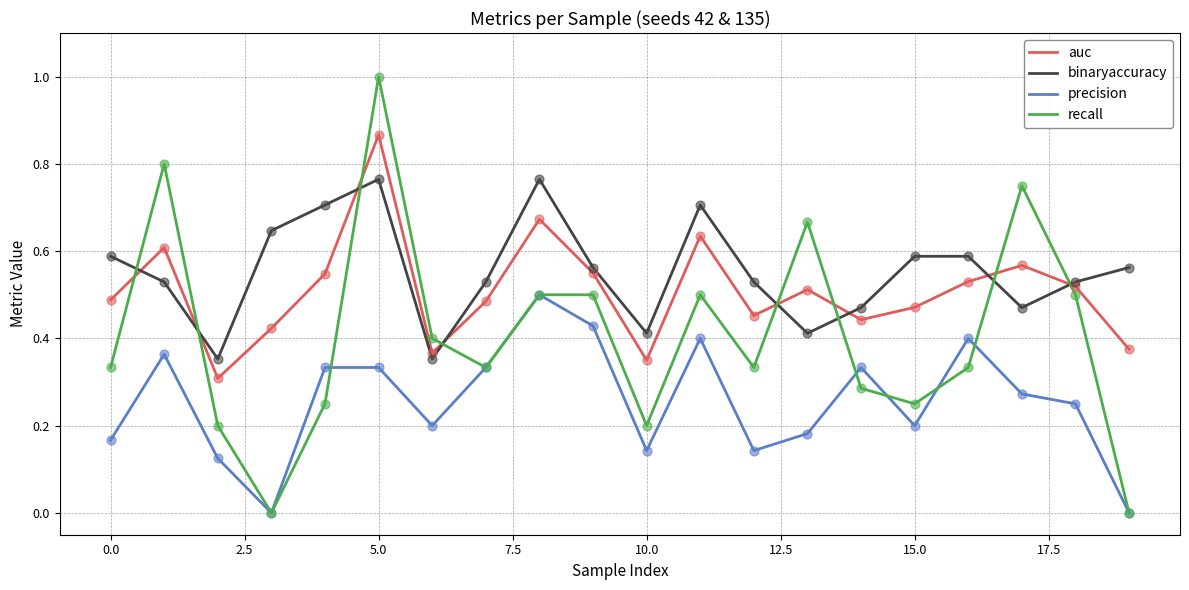

Which series has the largest range (max minus min)?

recall